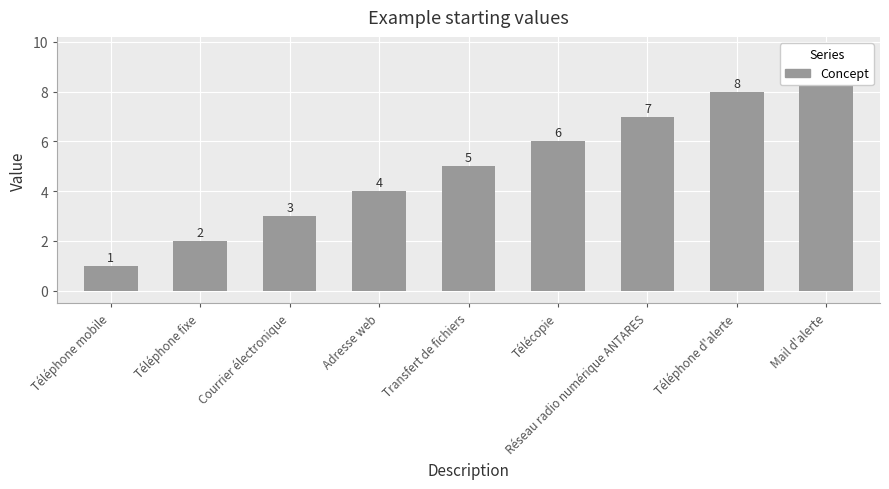

At which label is the value closest to 5?

Transfert de fichiers